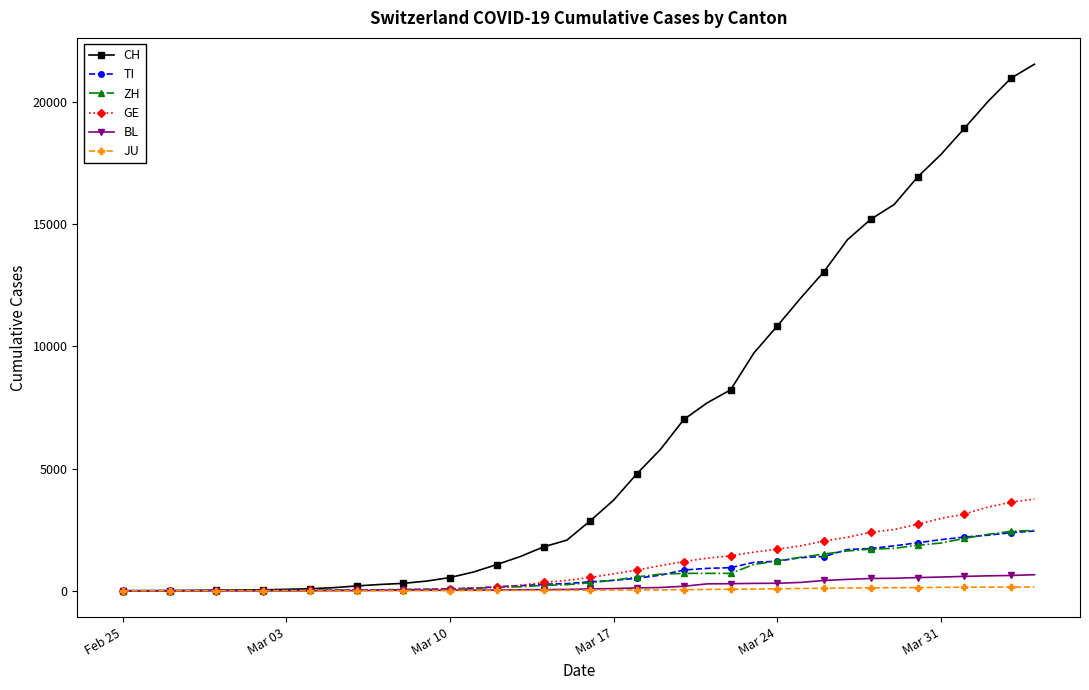

Which series has the largest range (max minus min)?

CH